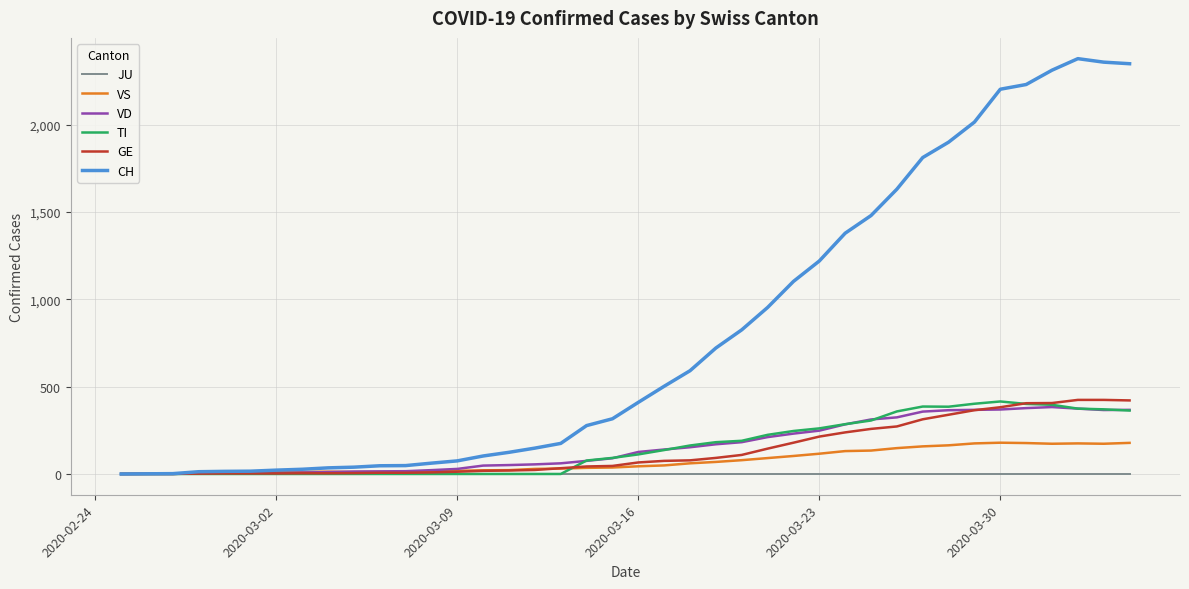

Which series has the largest range (max minus min)?

CH